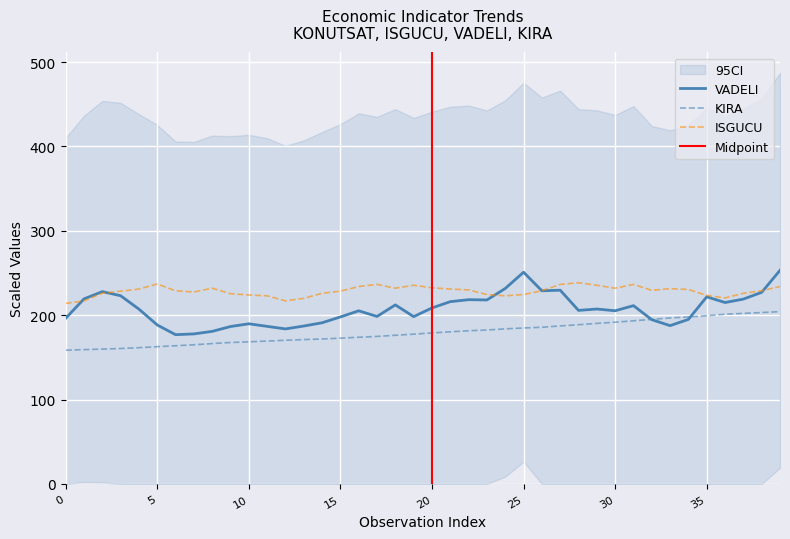

At how many categories does at least one series exceed 163?

40